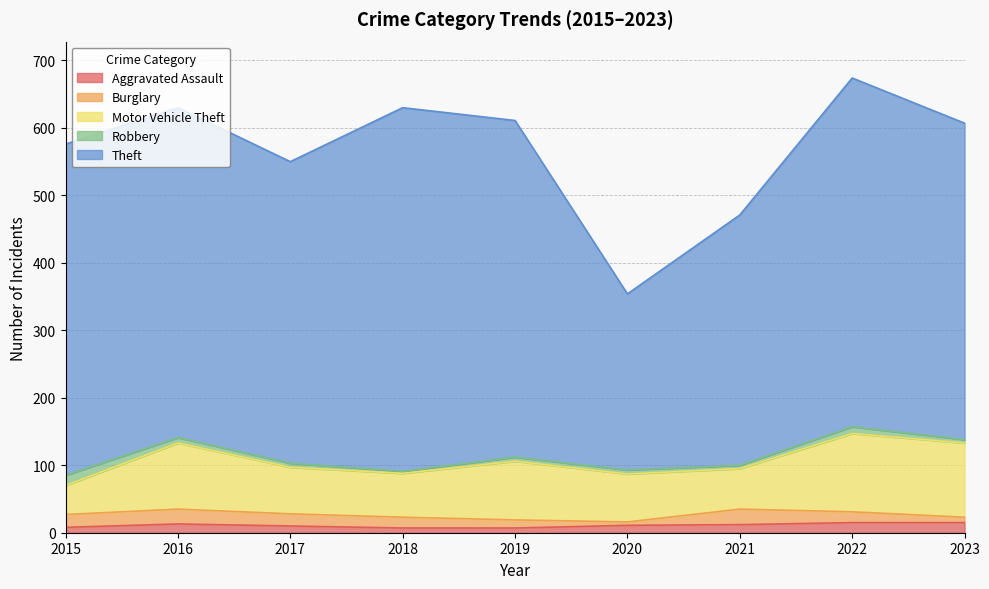

What is the total value across all series at 2015?

576